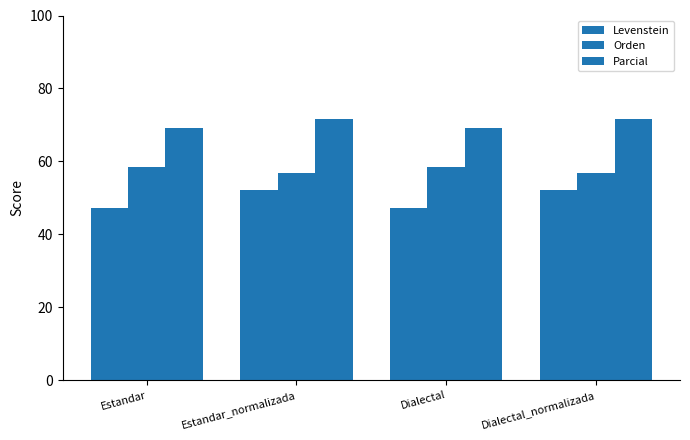

Reading right to left, list all the values displayed in this chart.

Levenstein: Dialectal_normalizada=52.1	Dialectal=47.3	Estandar_normalizada=52.1	Estandar=47.3
Orden: Dialectal_normalizada=56.8	Dialectal=58.4	Estandar_normalizada=56.8	Estandar=58.4
Parcial: Dialectal_normalizada=71.6	Dialectal=69.0	Estandar_normalizada=71.6	Estandar=69.0